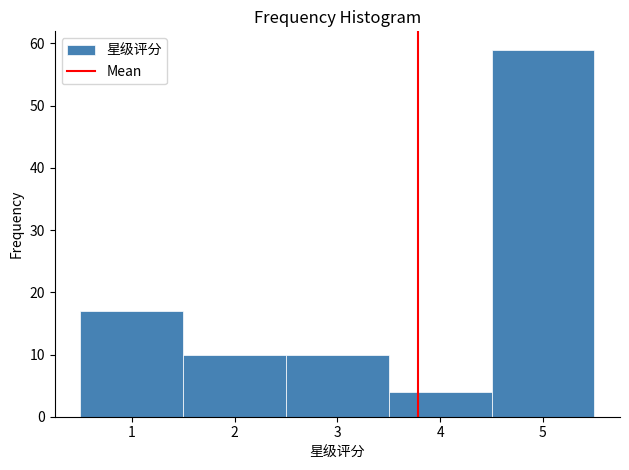

Reading left to right, list every bar in this chart as the range it spans on the x-axis followed by its height. The values are not printed on the chart, so give them approximately, as read against the axis.

0.5 to 1.5: 17
1.5 to 2.5: 10
2.5 to 3.5: 10
3.5 to 4.5: 4
4.5 to 5.5: 59